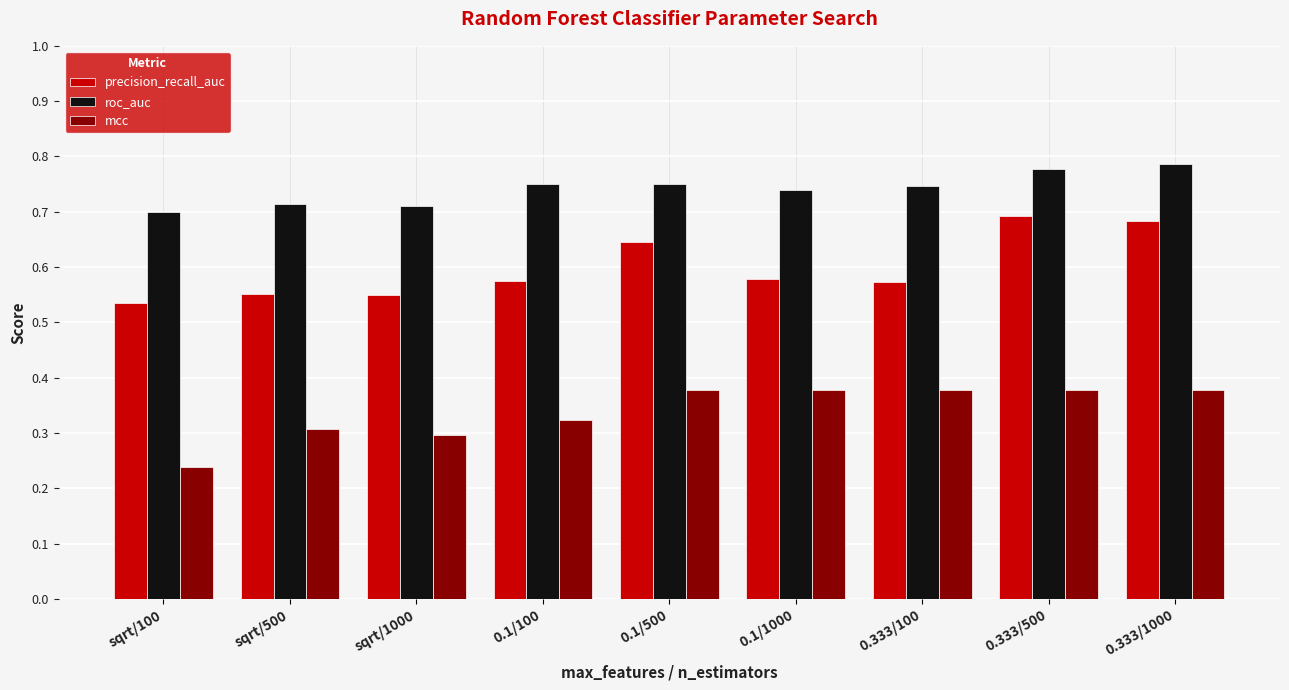

Which series has the widest spread of values?

precision_recall_auc